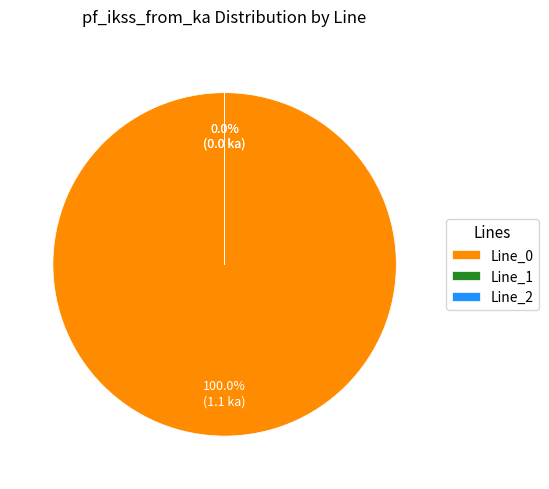

Which category has the smallest portion of the pie?

Line_1